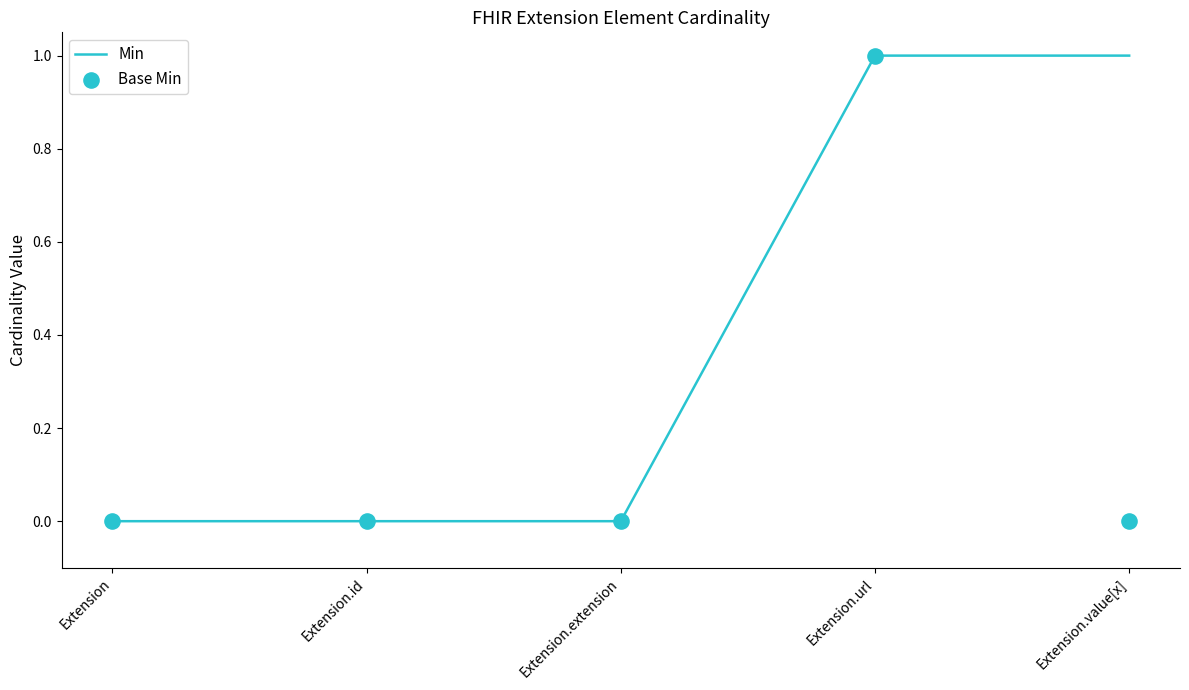

Which series reaches the minimum Y coordinate?

Min